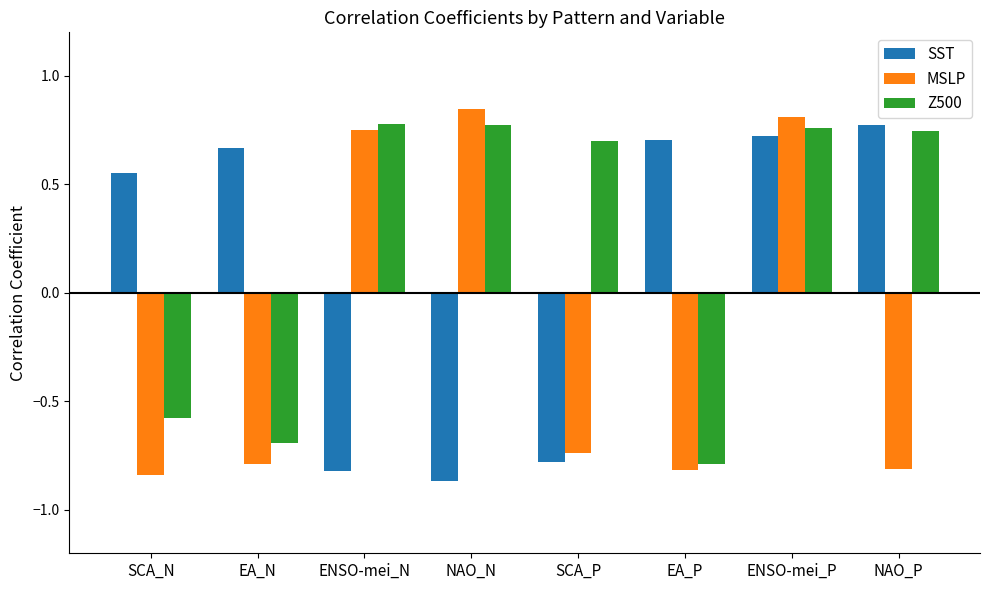

How many Z500 values are between 0 and 1?

5